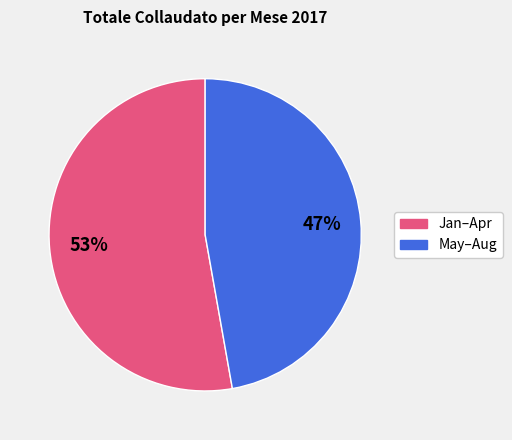

Count the number of slices in the pie.

2